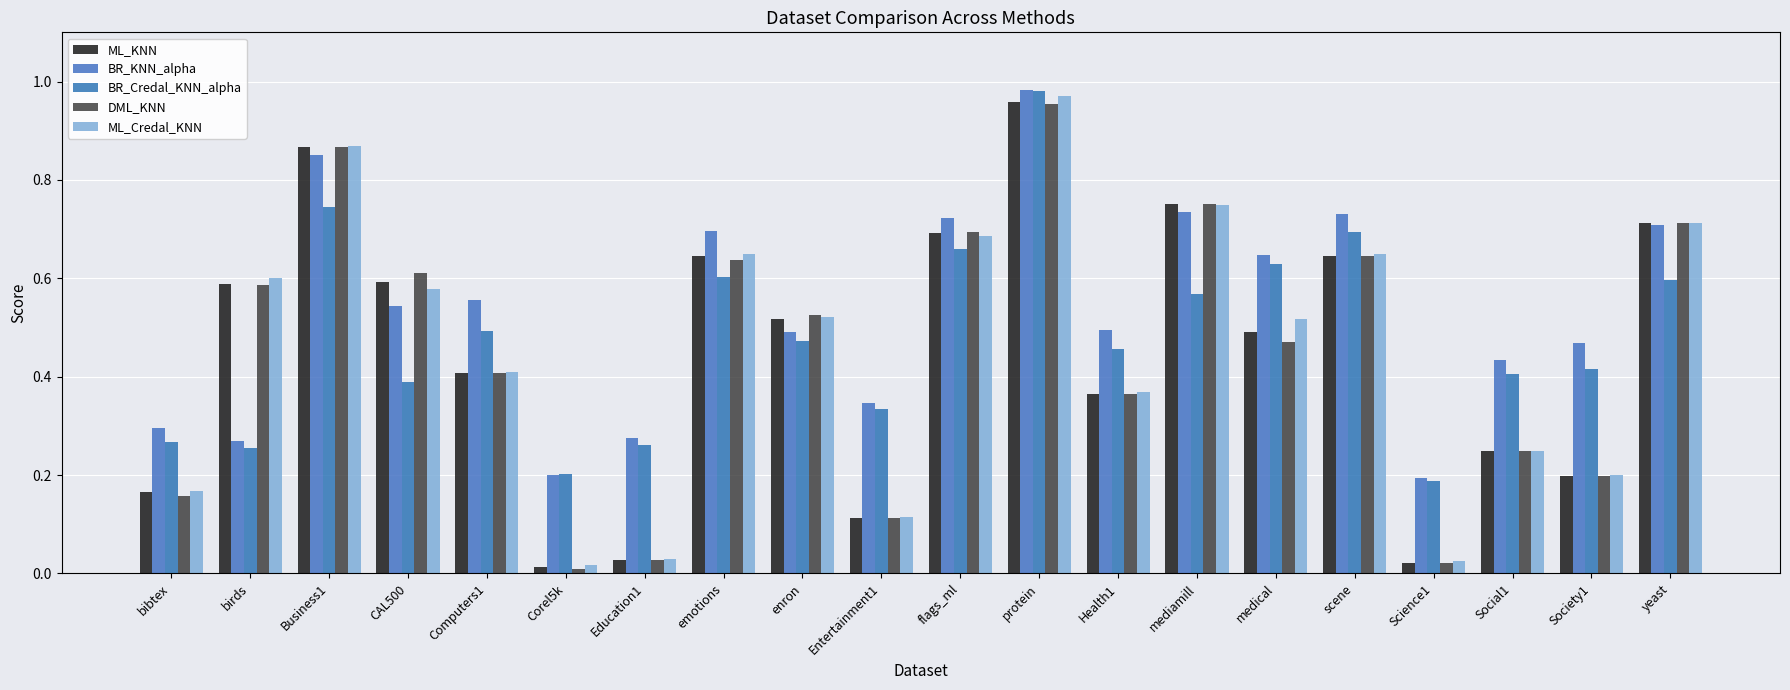

At which category is the sum across all series the highest?

protein